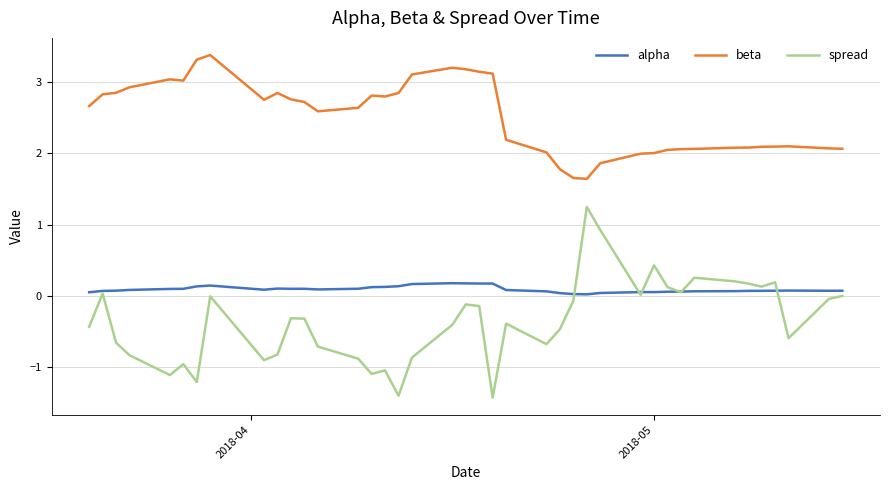

Which series has the largest total across all categories?

beta